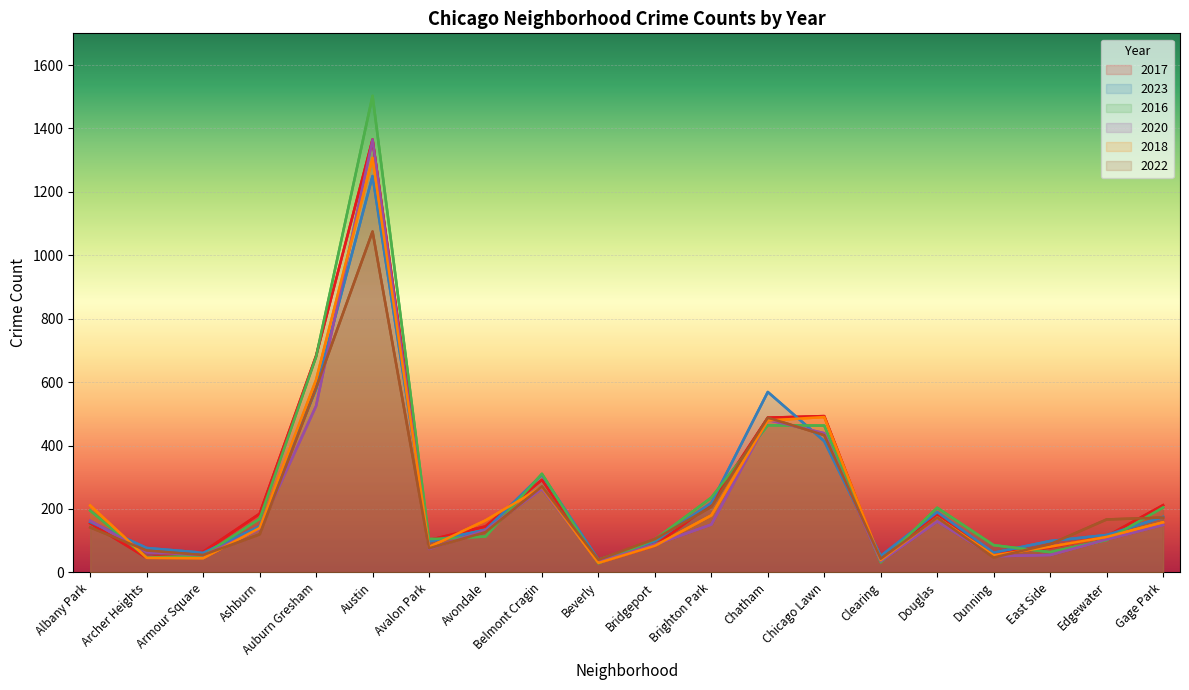

What is the maximum value for 2023?

1250